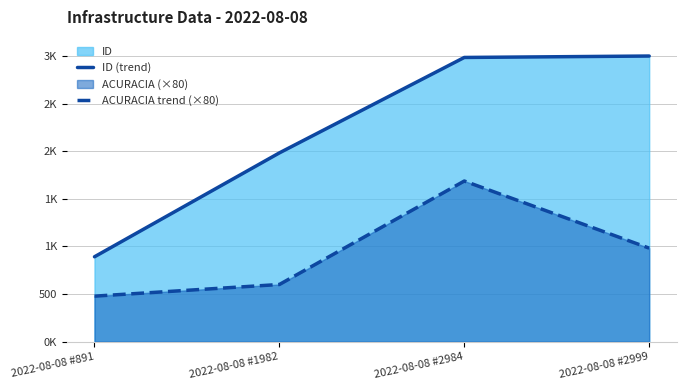

What is the difference between the maximum and minimum values in the ACURACIA trend (×80) series?

1208.8